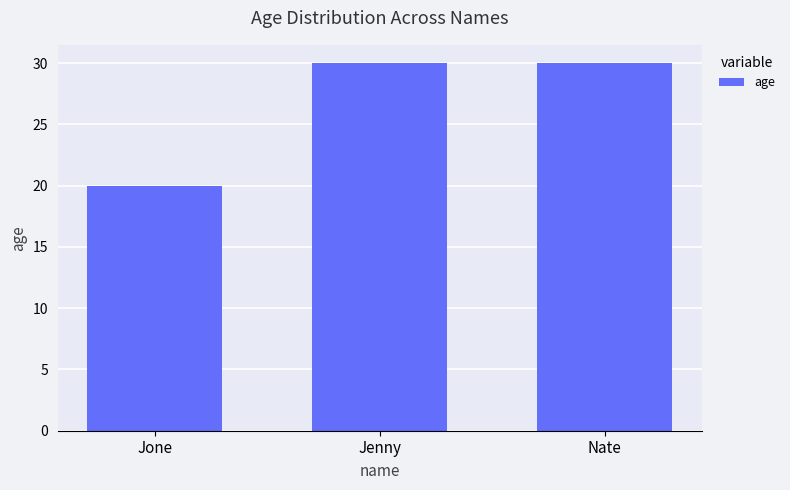

True or false: the data shows 30 at Jenny.

True